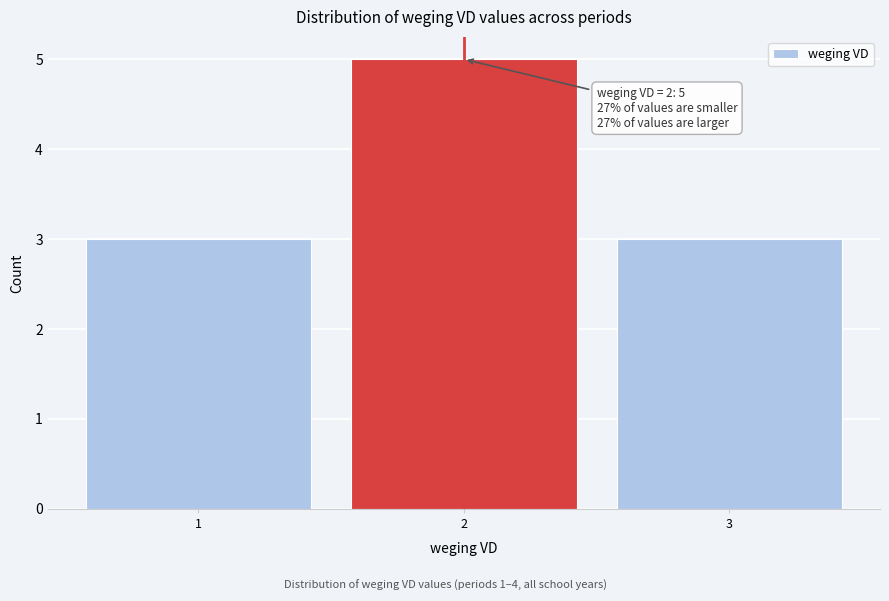

Over which range of the x-axis is the bar tallest?

1.5 to 2.5